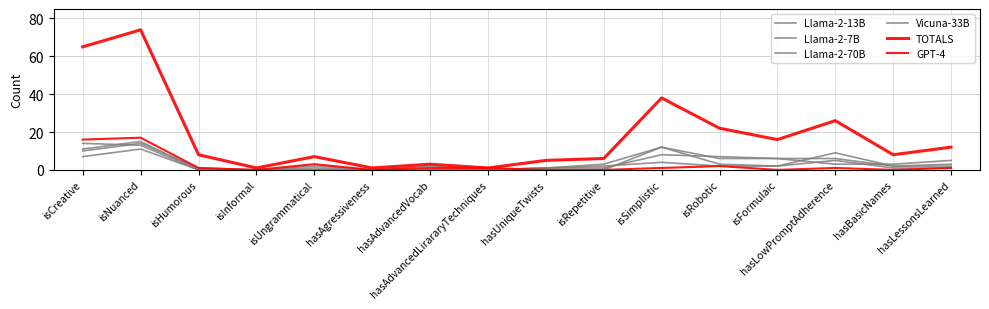

Reading left to right, list all the values displayed in this chart.

Llama-2-13B: isCreative=10	isNuanced=14	isHumorous=1	isInformal=0	isUngrammatical=0	hasAgressiveness=0	hasAdvancedVocab=0	hasAdvancedLirararyTechniques=0	hasUniqueTwists=1	isRepetitive=3	isSimplistic=12	isRobotic=6	isFormulaic=6	hasLowPromptAdherence=3	hasBasicNames=3	hasLessonsLearned=5
Llama-2-7B: isCreative=14	isNuanced=13	isHumorous=0	isInformal=0	isUngrammatical=1	hasAgressiveness=0	hasAdvancedVocab=0	hasAdvancedLirararyTechniques=0	hasUniqueTwists=1	isRepetitive=1	isSimplistic=8	isRobotic=7	isFormulaic=6	hasLowPromptAdherence=6	hasBasicNames=2	hasLessonsLearned=2
Llama-2-70B: isCreative=11	isNuanced=15	isHumorous=0	isInformal=0	isUngrammatical=0	hasAgressiveness=0	hasAdvancedVocab=0	hasAdvancedLirararyTechniques=0	hasUniqueTwists=1	isRepetitive=2	isSimplistic=4	isRobotic=2	isFormulaic=2	hasLowPromptAdherence=5	hasBasicNames=1	hasLessonsLearned=1
Vicuna-33B: isCreative=7	isNuanced=11	isHumorous=0	isInformal=0	isUngrammatical=2	hasAgressiveness=0	hasAdvancedVocab=2	hasAdvancedLirararyTechniques=0	hasUniqueTwists=0	isRepetitive=0	isSimplistic=12	isRobotic=3	isFormulaic=2	hasLowPromptAdherence=9	hasBasicNames=2	hasLessonsLearned=3
TOTALS: isCreative=65	isNuanced=74	isHumorous=8	isInformal=1	isUngrammatical=7	hasAgressiveness=1	hasAdvancedVocab=3	hasAdvancedLirararyTechniques=1	hasUniqueTwists=5	isRepetitive=6	isSimplistic=38	isRobotic=22	isFormulaic=16	hasLowPromptAdherence=26	hasBasicNames=8	hasLessonsLearned=12
GPT-4: isCreative=16	isNuanced=17	isHumorous=1	isInformal=0	isUngrammatical=3	hasAgressiveness=0	hasAdvancedVocab=1	hasAdvancedLirararyTechniques=1	hasUniqueTwists=0	isRepetitive=0	isSimplistic=1	isRobotic=2	isFormulaic=0	hasLowPromptAdherence=1	hasBasicNames=0	hasLessonsLearned=1